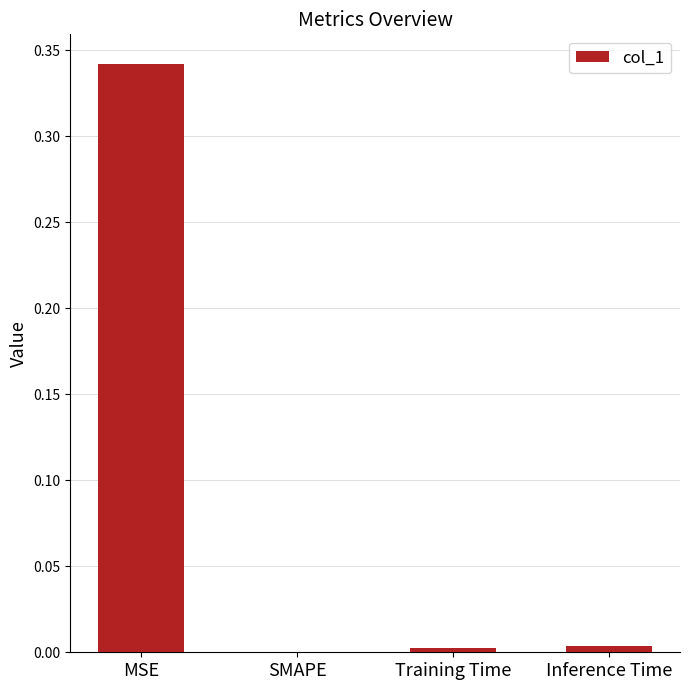

Which label corresponds to the largest value in the chart?

MSE